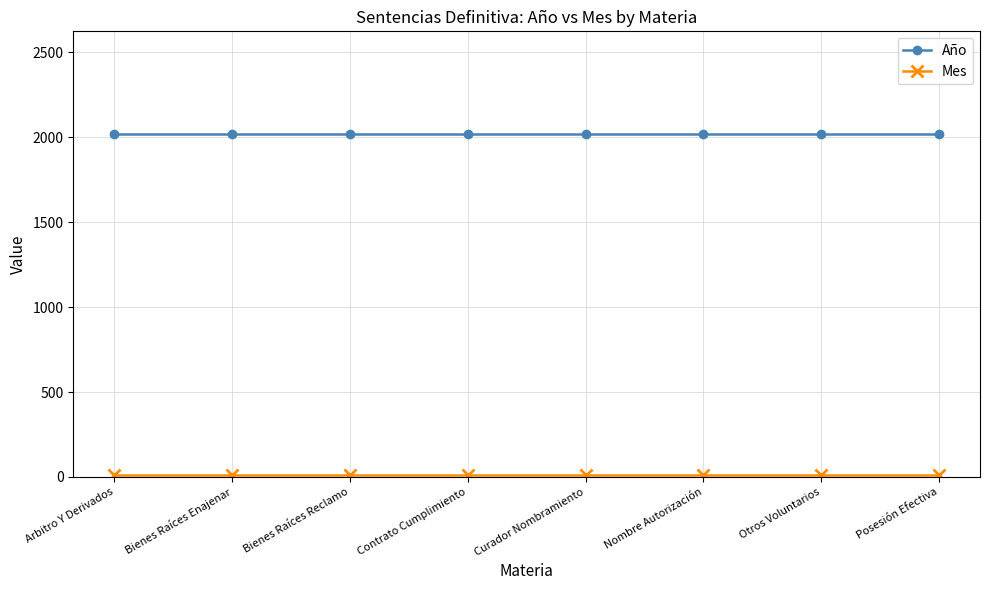

The value of Año at Curador Nombramiento is 1262. True or false?

False